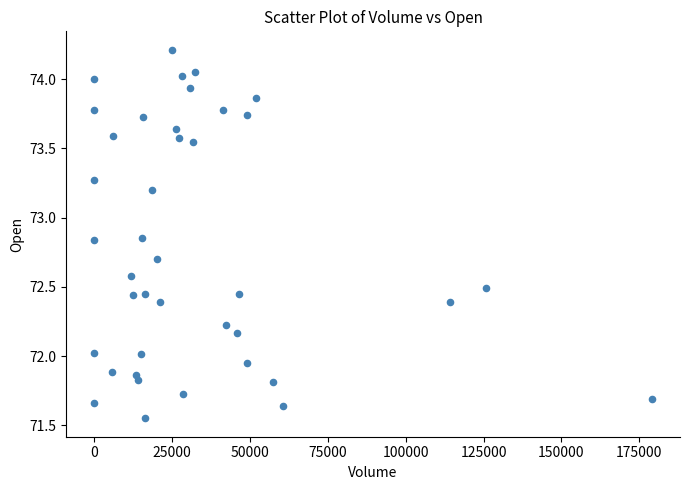

What is the range of X values (max minus min)?

179132.0